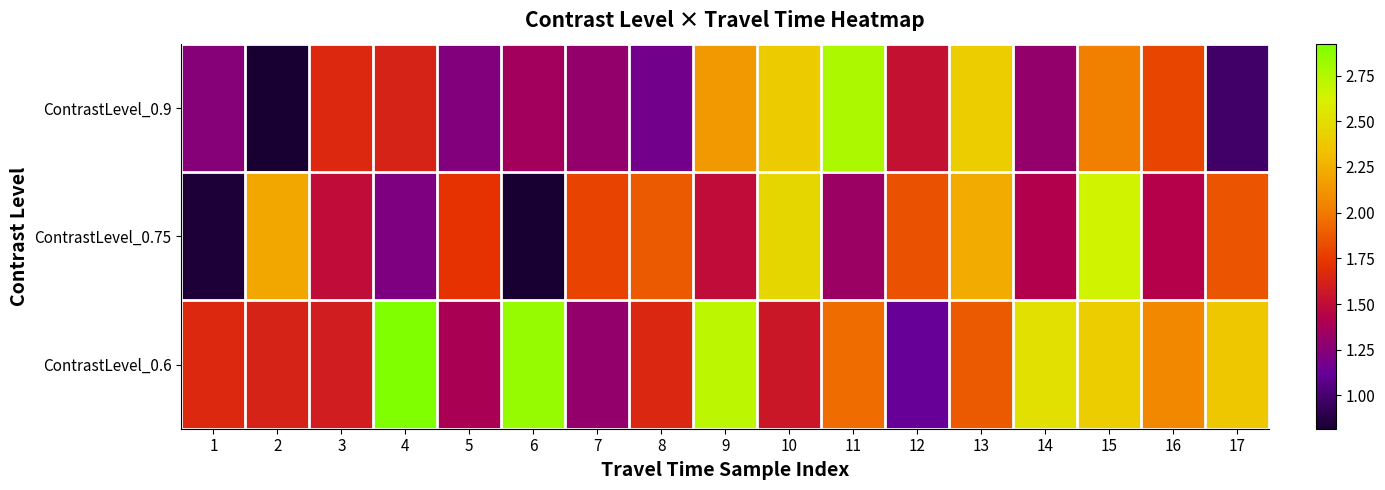

Reading right to left, list all the values displayed in this chart.

ContrastLevel_0.9: 17=1.0	16=1.8	15=2.0	14=1.3	13=2.4	12=1.5	11=2.8	10=2.4	9=2.1	8=1.2	7=1.3	6=1.4	5=1.2	4=1.6	3=1.7	2=0.8	1=1.3
ContrastLevel_0.75: 17=1.9	16=1.4	15=2.6	14=1.4	13=2.2	12=1.8	11=1.3	10=2.5	9=1.5	8=1.9	7=1.8	6=0.8	5=1.7	4=1.2	3=1.5	2=2.2	1=0.8
ContrastLevel_0.6: 17=2.4	16=2.1	15=2.4	14=2.5	13=1.9	12=1.1	11=1.9	10=1.6	9=2.7	8=1.7	7=1.3	6=2.8	5=1.4	4=2.9	3=1.6	2=1.6	1=1.7